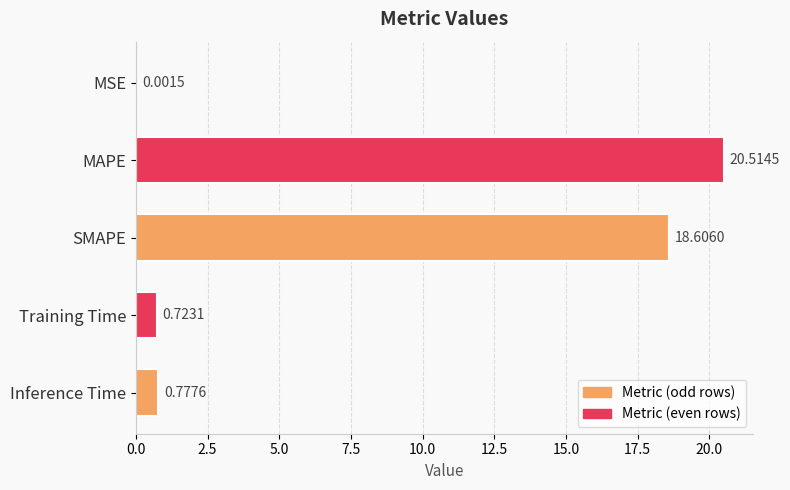

Which category has the highest value across all series?

MAPE